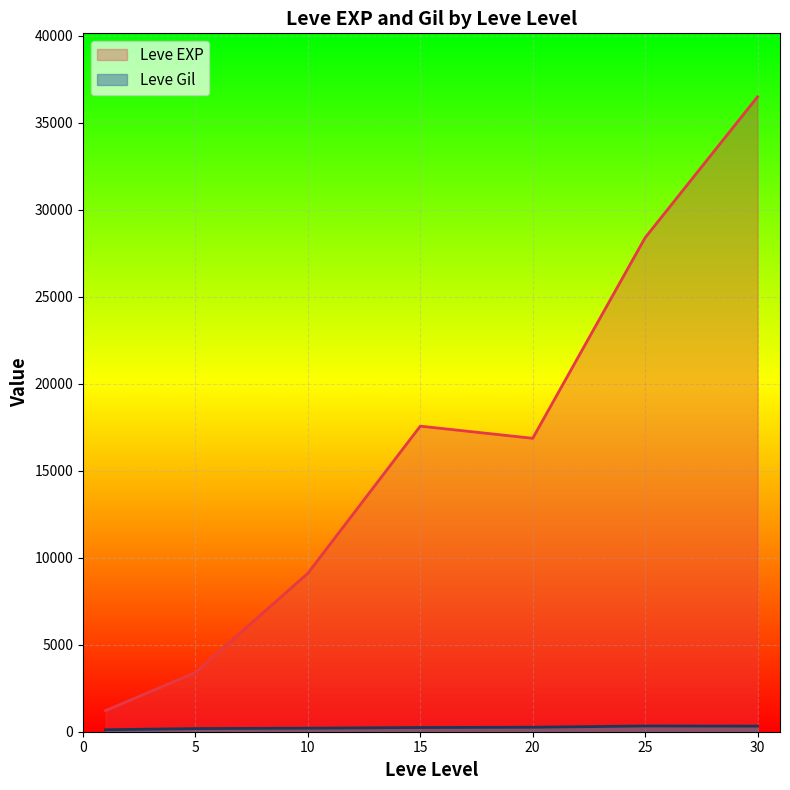

Where is the first local minimum for Leve Gil?

5